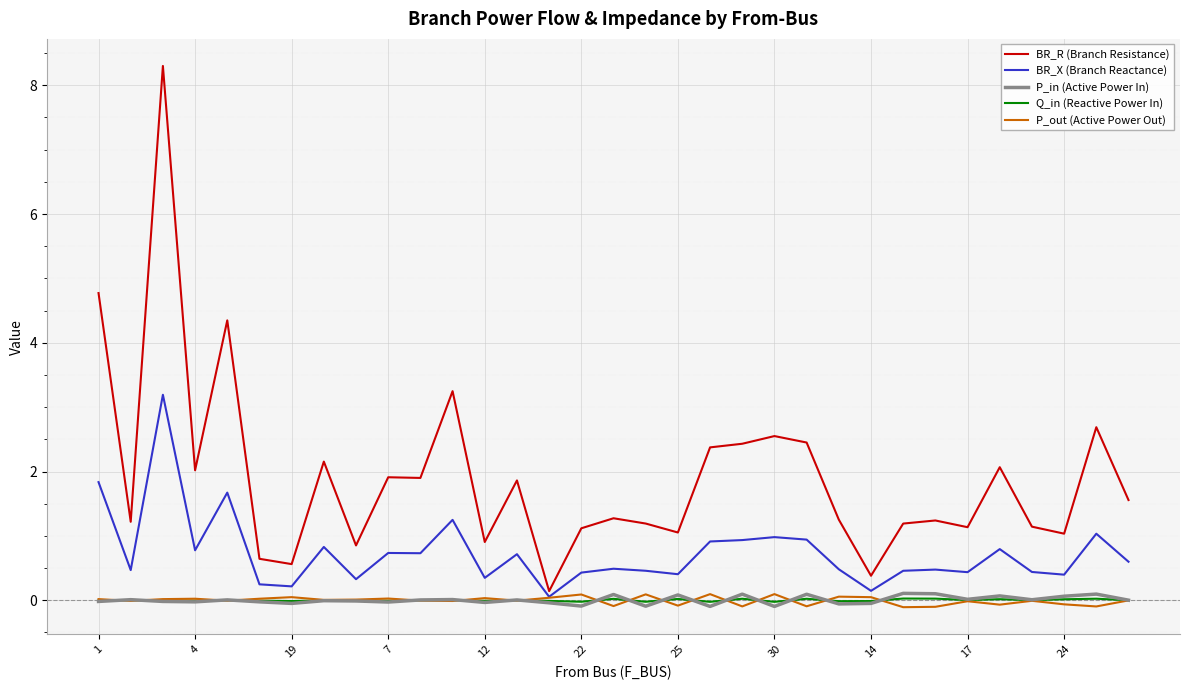

What is the highest value of the BR_X (Branch Reactance) series?

3.2